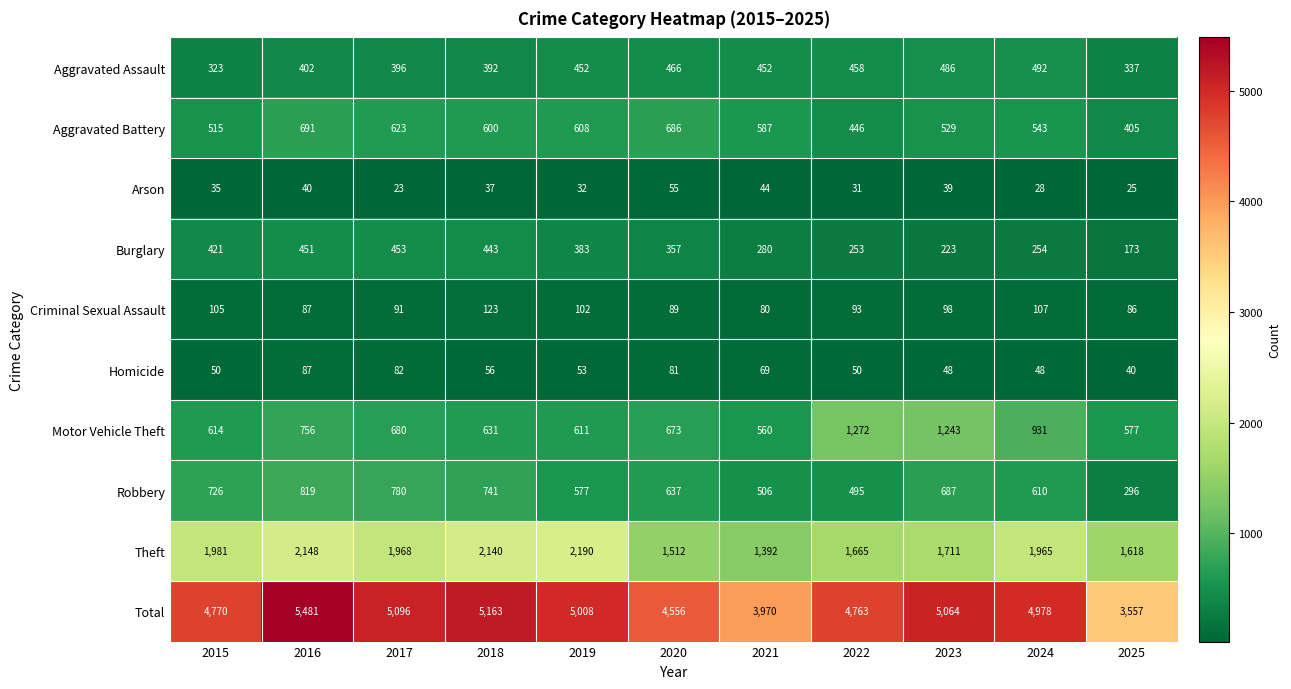

What is the total value across all series at 2020?

9112